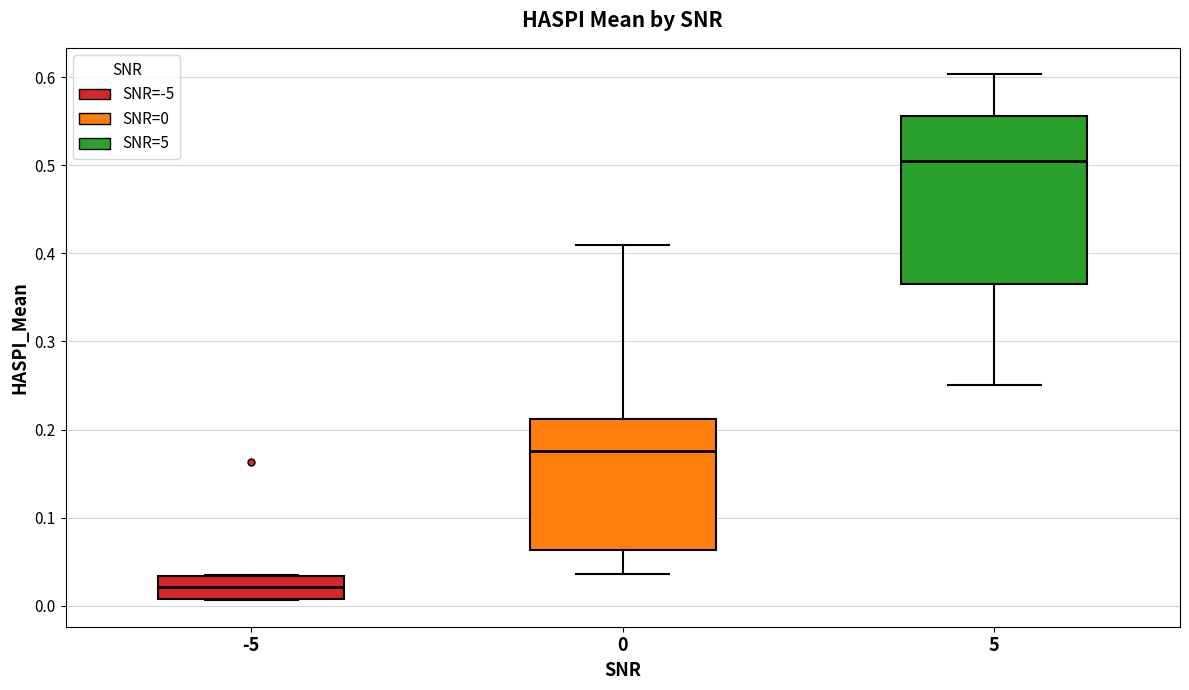

Which box's median line is the lowest?

-5